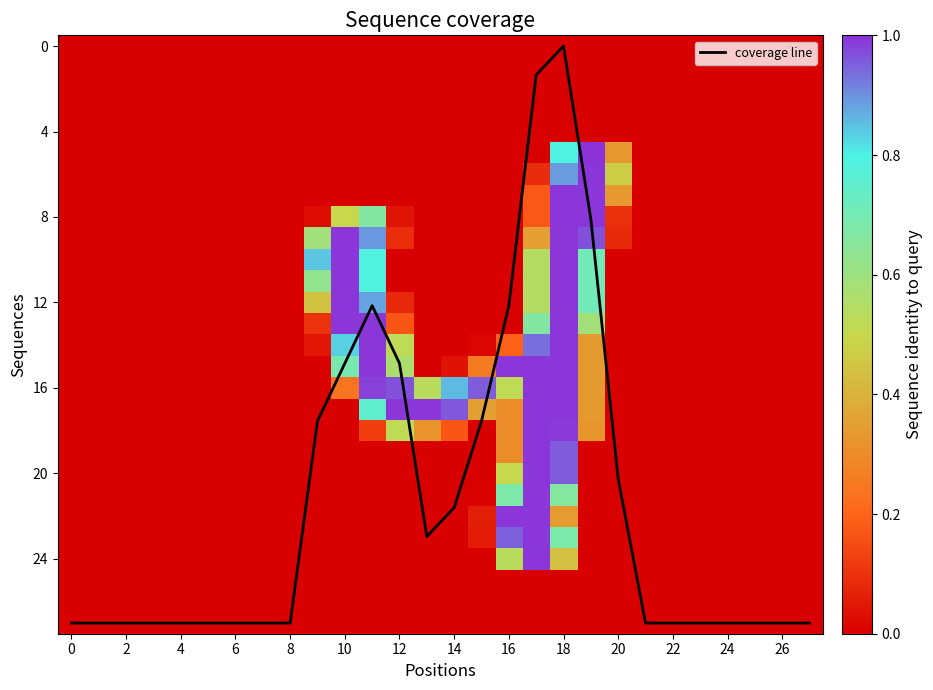

What is the maximum value for coverage line?

27.0